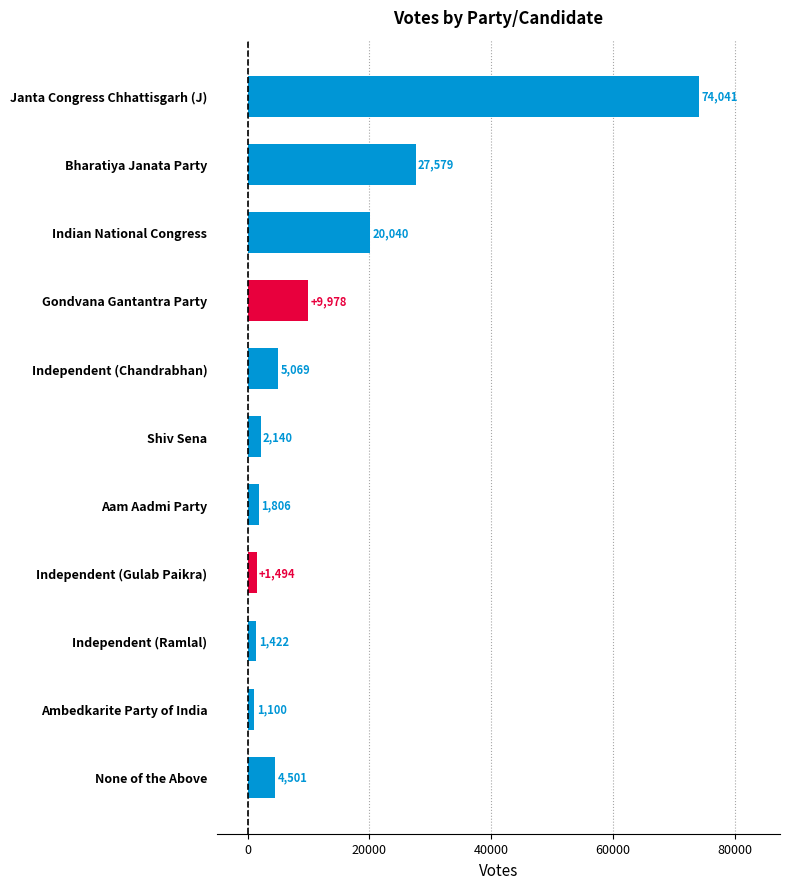

The chart shows a value of 20040 at Indian National Congress. True or false?

True